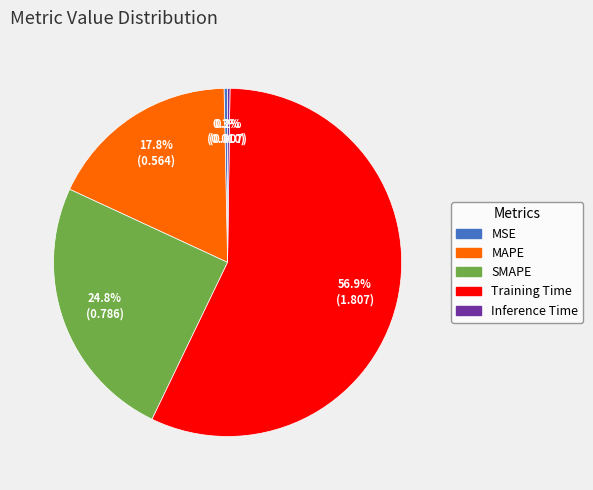

Is it true that Training Time is 57% of the pie?

True